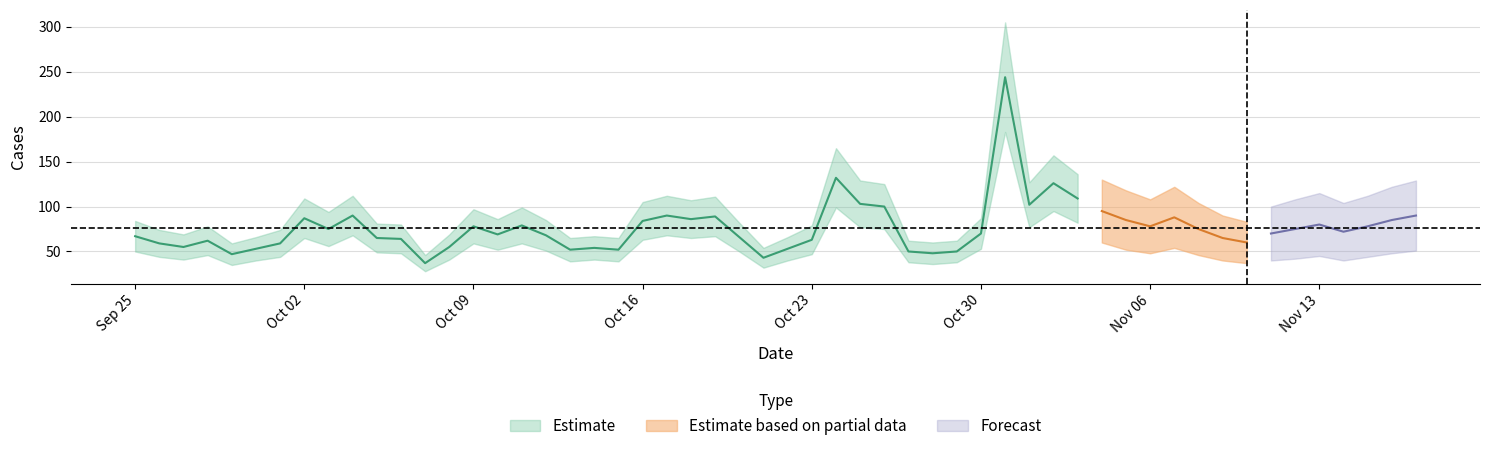

Is the value of Estimate_lower at 2023-10-31 greater than the value of Estimate_upper at 2023-10-30?

Yes